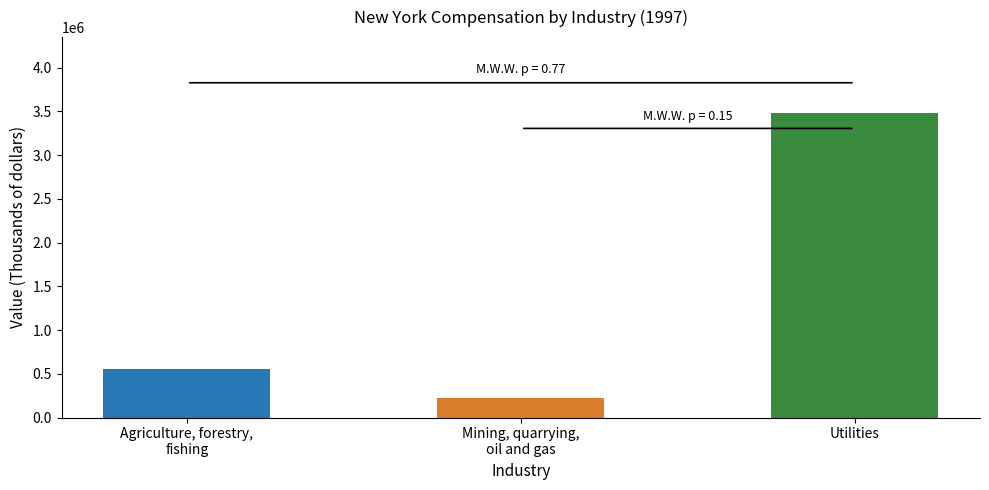

Is the value of Mining, quarrying, oil and gas at 2001 greater than the value of Utilities at 2000?

No